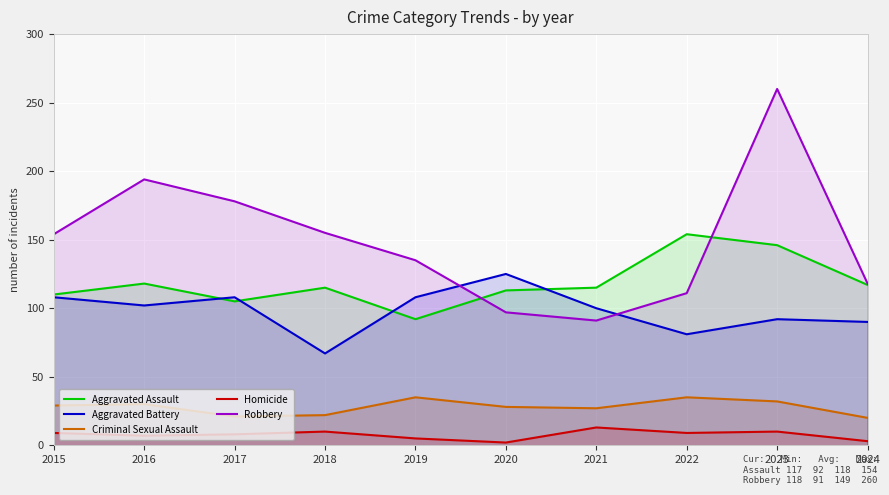

What is the value of the Criminal Sexual Assault point at the 4th from the left?

22